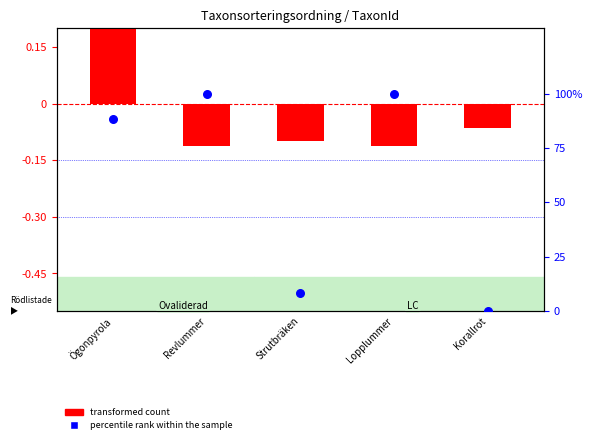

At how many categories does at least one series exceed 1?

4